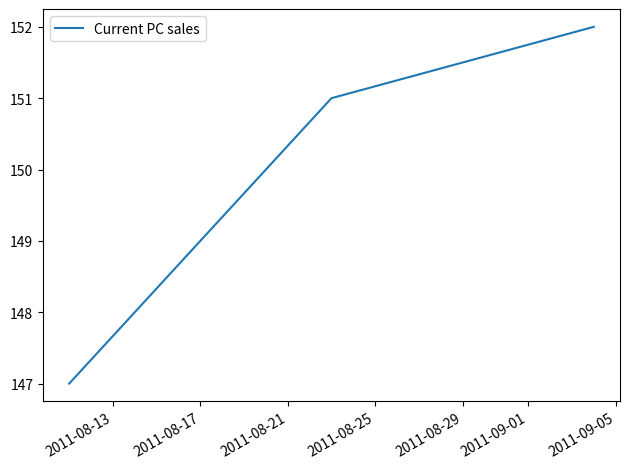

How many categories are shown in the chart?

3